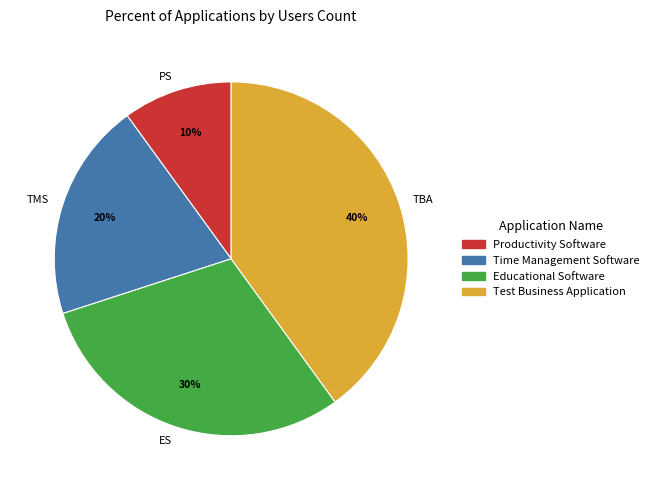

Between ES and PS, which is larger?

ES